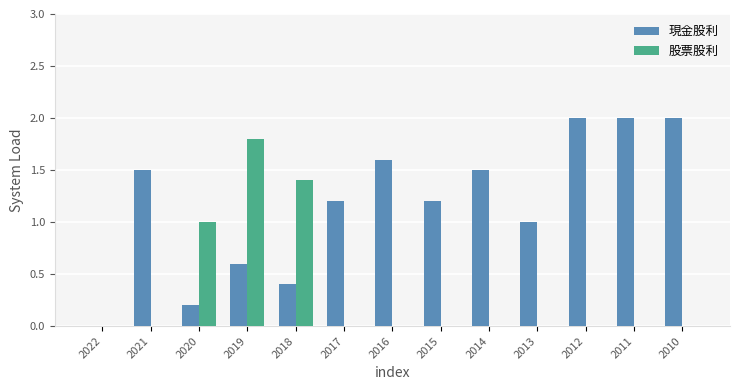

Between 2021 and 2013, which series saw the biggest shift?

現金股利